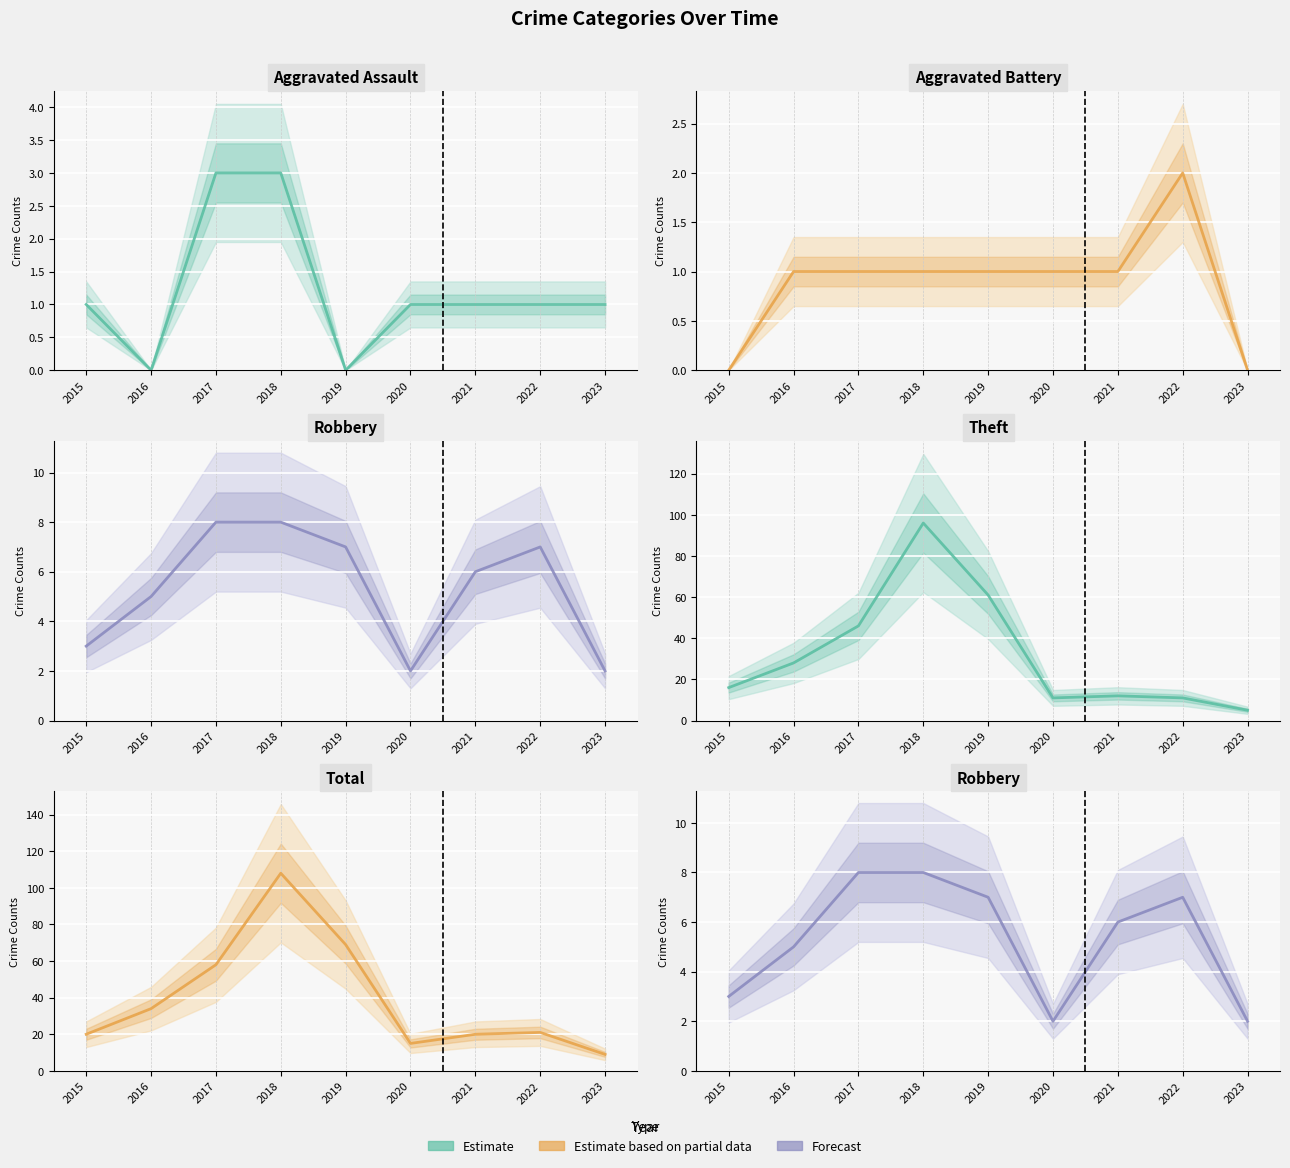

True or false: Robbery (mid) and Total (mid) intersect in this chart.

False